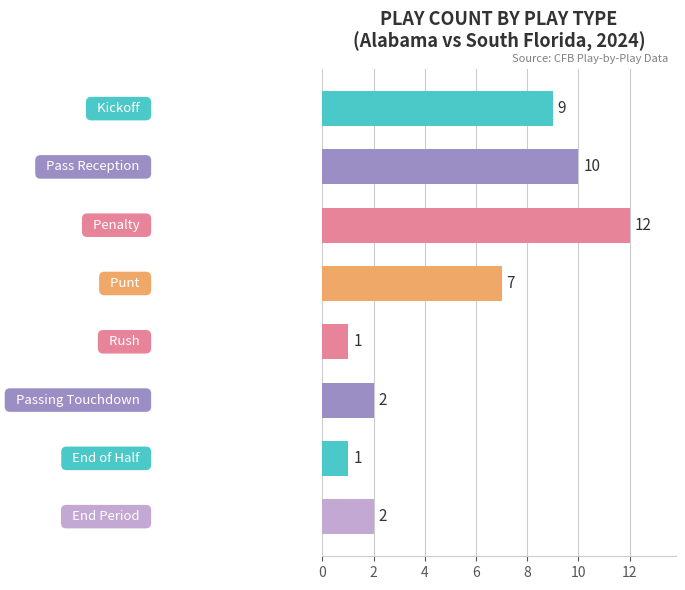

How many series are shown in this chart?

1